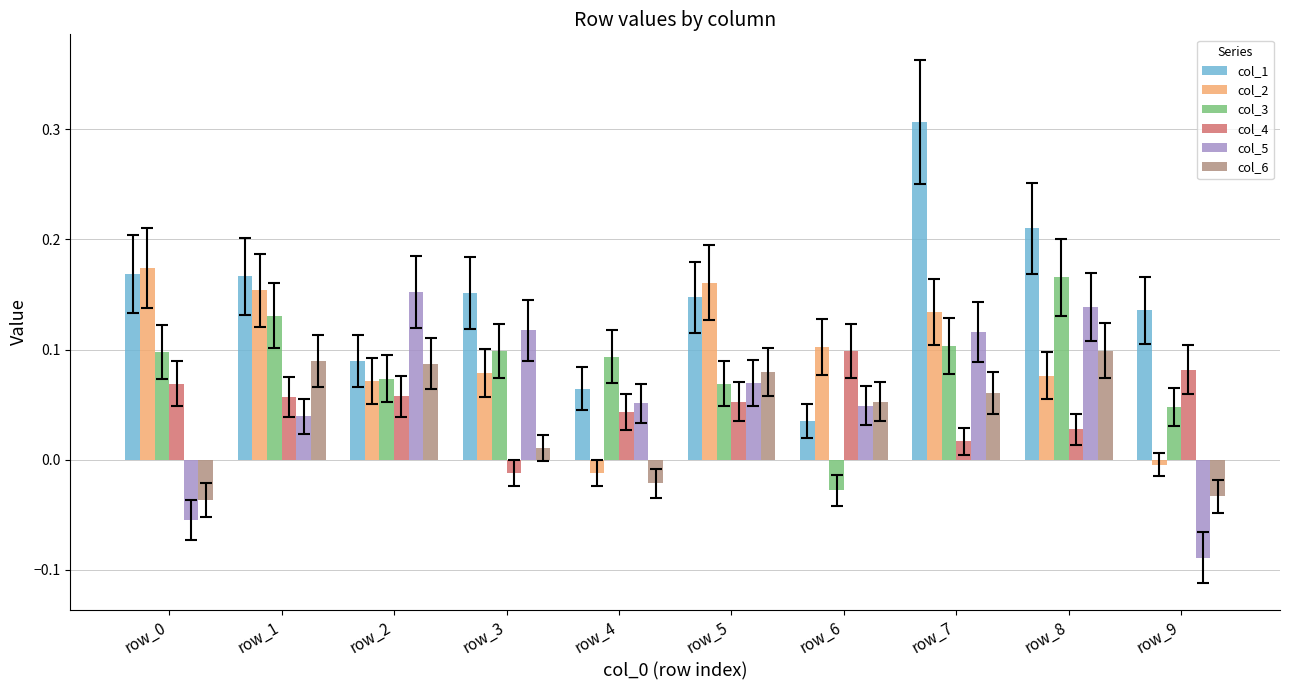

Which category has the highest value in the col_6 series?

row_8